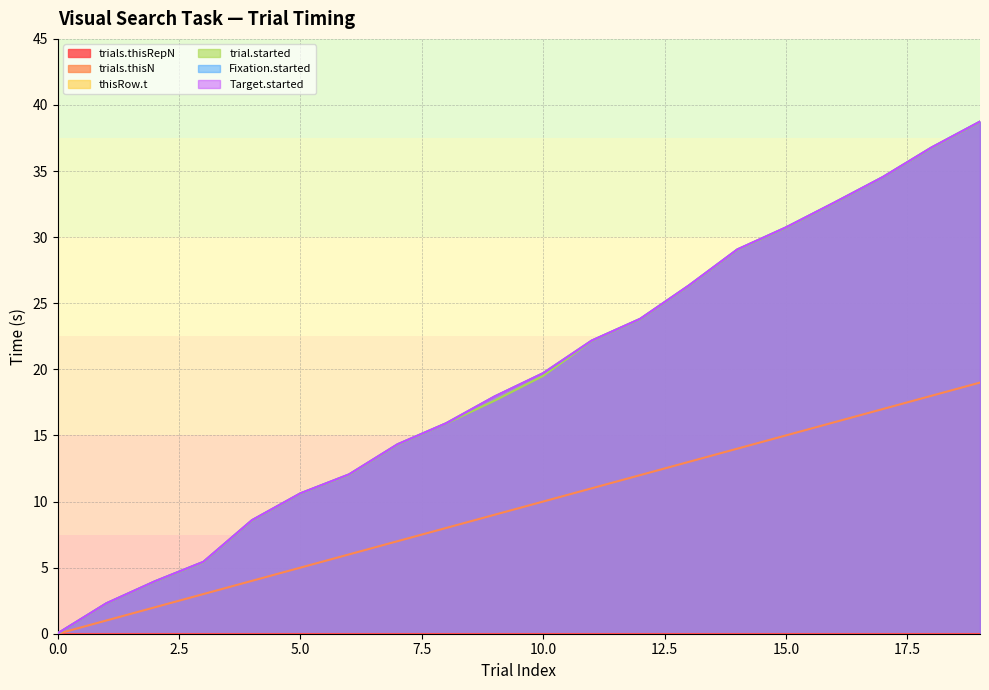

What is the spread (max minus min) of values at 10?

9.7